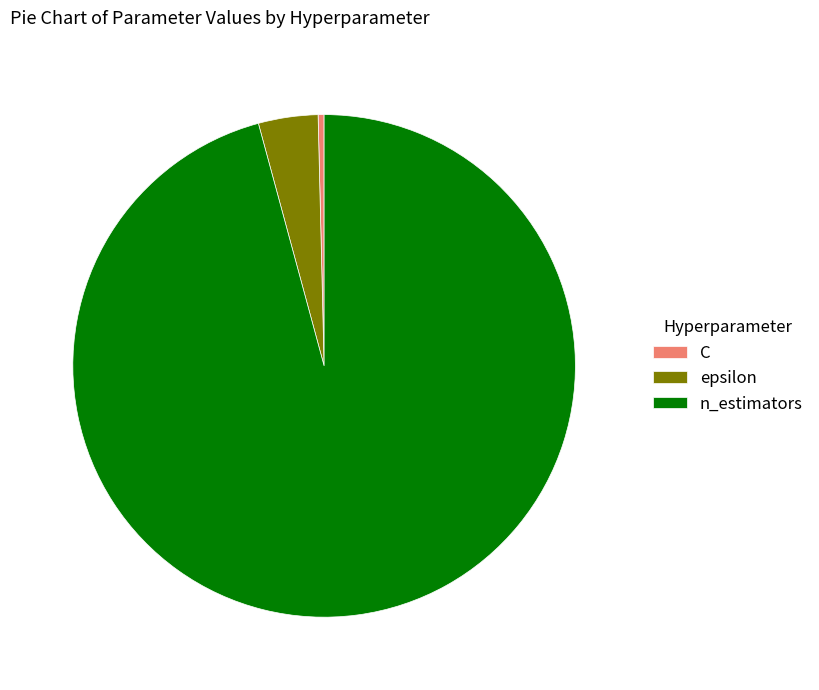

Is it true that epsilon is 13% of the pie?

False